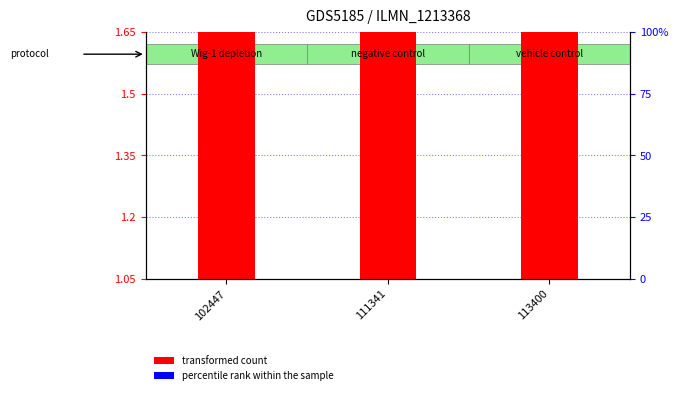

How many bars are there in each group?

2